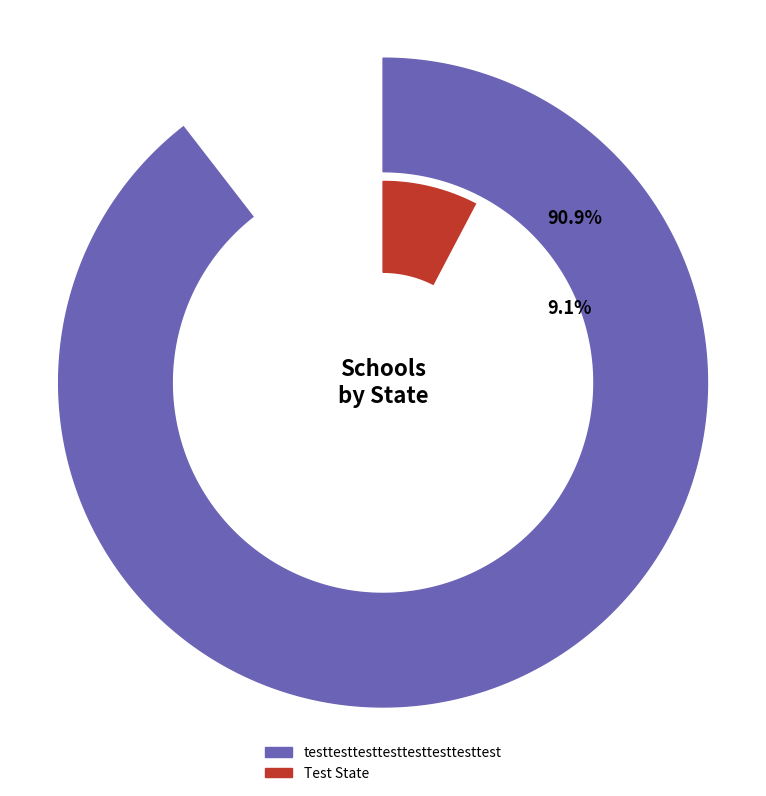

What portion of the pie excludes testtesttesttesttesttesttesttest?

9.1%